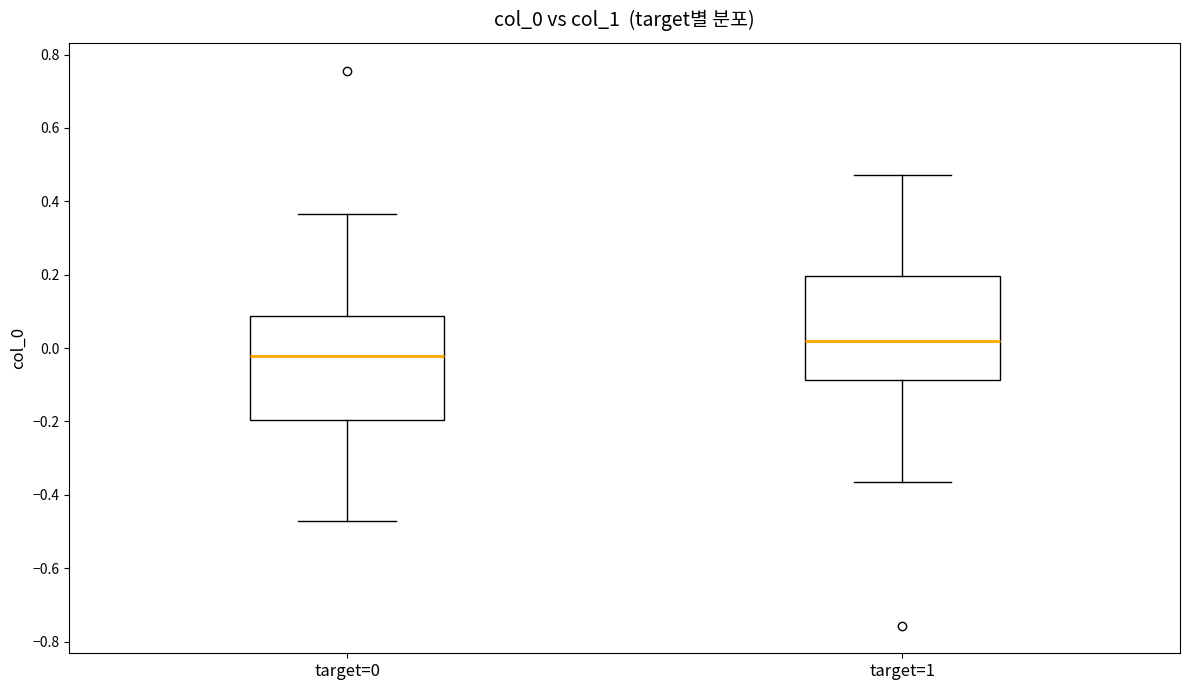

Which box's median line is the lowest?

target=0